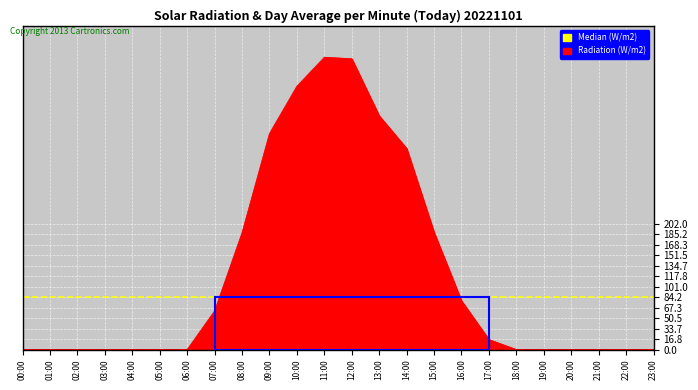

Does the chart display data point markers on the line(s)?

No